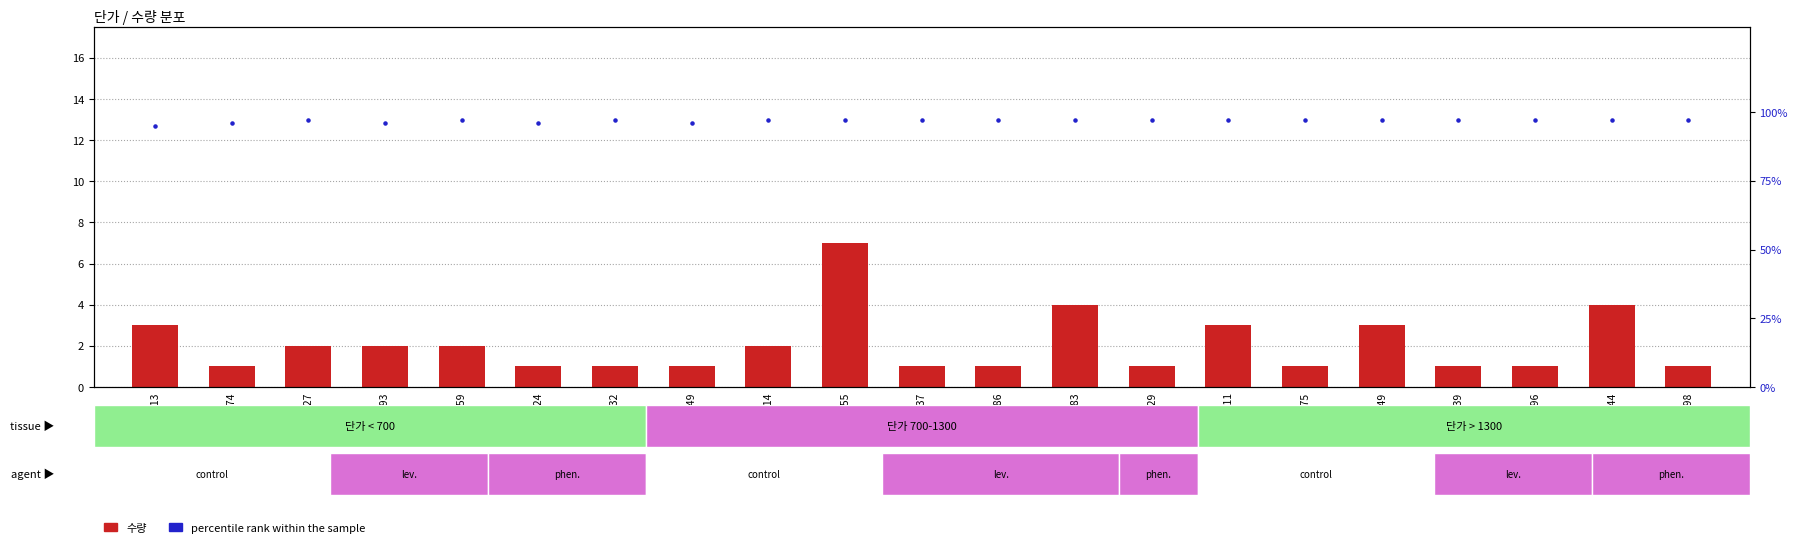

At which category is the sum across all series the highest?

655